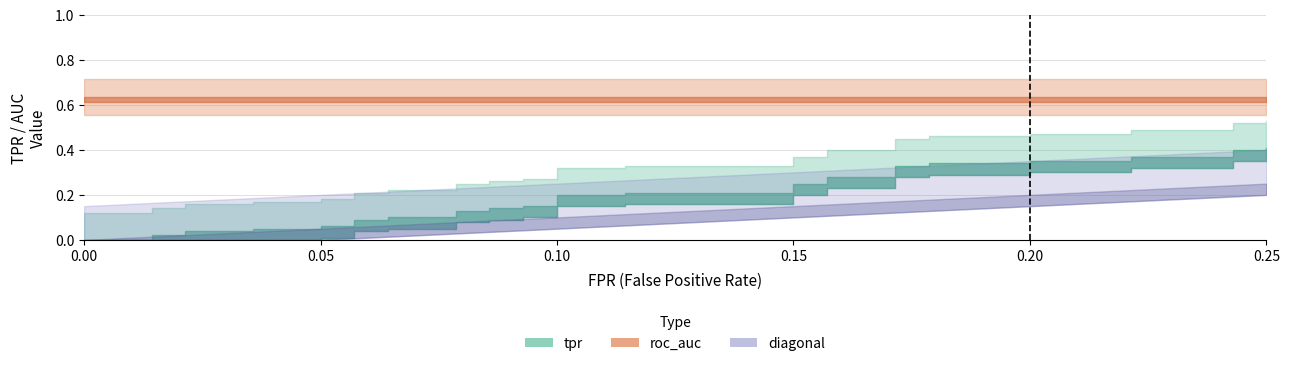

Between 31 and 8, which is larger?

31